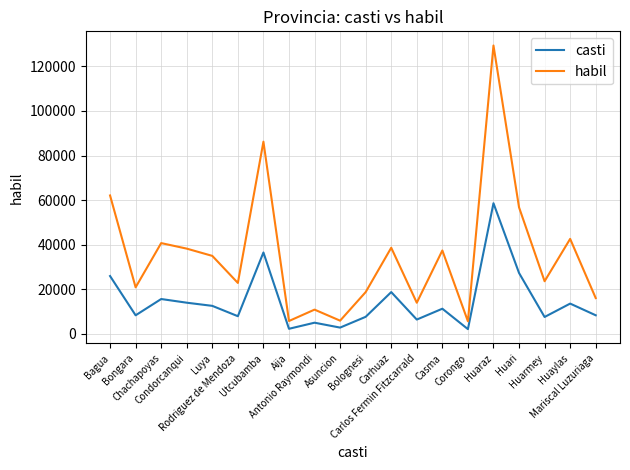

Which series has the largest total across all categories?

habil